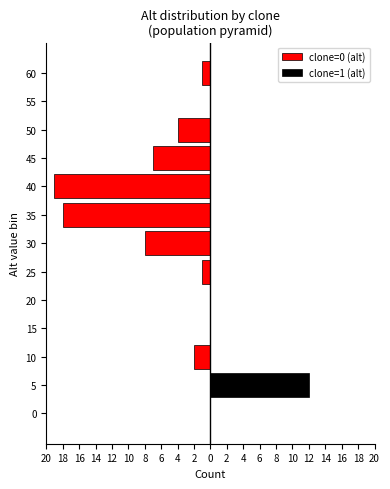

What is the label of the 4th bar from the right?

2